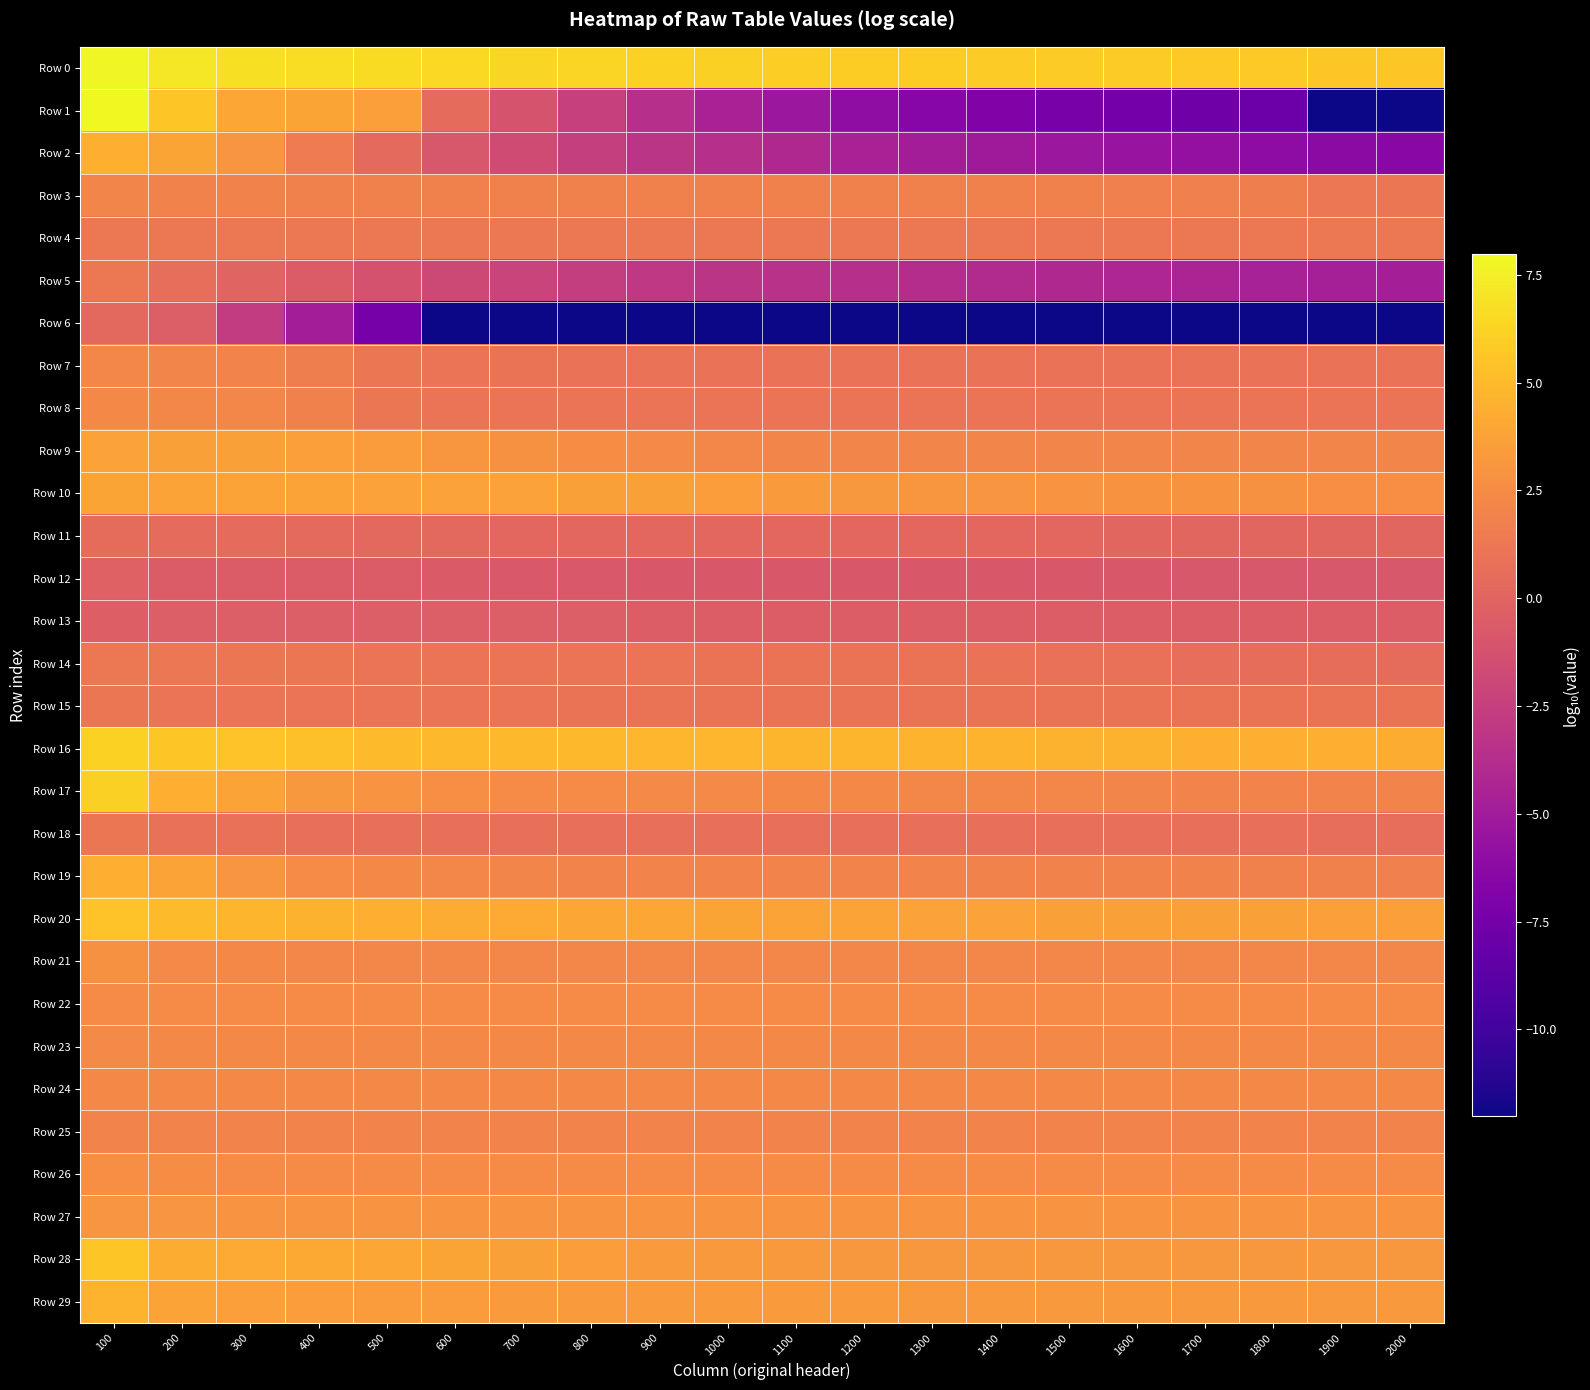

Reading left to right, transcribe all the data shown in this chart.

Row 0: 100=7.9	200=7.2	300=6.8	400=6.7	500=6.6	600=6.5	700=6.4	800=6.3	900=6.1	1000=6.0	1100=6.0	1200=5.9	1300=5.9	1400=5.8	1500=5.8	1600=5.8	1700=5.8	1800=5.8	1900=5.7	2000=5.7
Row 1: 100=8.0	200=5.7	300=4.0	400=3.9	500=3.5	600=0.4	700=-1.1	800=-2.4	900=-3.6	1000=-4.6	1100=-5.3	1200=-6.0	1300=-6.5	1400=-6.9	1500=-7.3	1600=-7.5	1700=-7.8	1800=-7.9	1900=-12.0	2000=-12.0
Row 2: 100=4.5	200=3.9	300=3.0	400=1.6	500=0.3	600=-0.9	700=-1.7	800=-2.5	900=-3.2	1000=-3.6	1100=-4.1	1200=-4.6	1300=-4.9	1400=-5.1	1500=-5.3	1600=-5.5	1700=-5.8	1800=-6.1	1900=-6.2	2000=-6.3
Row 3: 100=2.1	200=1.9	300=1.9	400=1.9	500=1.9	600=1.9	700=1.9	800=1.9	900=1.9	1000=1.9	1100=1.9	1200=1.8	1300=1.8	1400=1.8	1500=1.8	1600=1.8	1700=1.8	1800=1.7	1900=1.2	2000=1.1
Row 4: 100=1.3	200=1.3	300=1.3	400=1.3	500=1.3	600=1.3	700=1.3	800=1.3	900=1.3	1000=1.3	1100=1.3	1200=1.3	1300=1.3	1400=1.3	1500=1.3	1600=1.3	1700=1.3	1800=1.3	1900=1.3	2000=1.3
Row 5: 100=1.3	200=0.7	300=0.0	400=-0.6	500=-1.2	600=-1.8	700=-2.2	800=-2.6	900=-3.0	1000=-3.2	1100=-3.5	1200=-3.6	1300=-3.8	1400=-4.0	1500=-4.1	1600=-4.2	1700=-4.4	1800=-4.6	1900=-4.7	2000=-4.8
Row 6: 100=0.3	200=-0.4	300=-2.8	400=-4.8	500=-7.3	600=-12.0	700=-12.0	800=-12.0	900=-12.0	1000=-12.0	1100=-12.0	1200=-12.0	1300=-12.0	1400=-12.0	1500=-12.0	1600=-12.0	1700=-12.0	1800=-12.0	1900=-12.0	2000=-12.0
Row 7: 100=2.2	200=2.1	300=2.0	400=1.7	500=1.2	600=1.0	700=1.0	800=0.9	900=0.9	1000=0.9	1100=0.9	1200=0.9	1300=0.9	1400=0.9	1500=0.9	1600=0.9	1700=0.9	1800=0.9	1900=0.9	2000=0.9
Row 8: 100=2.3	200=2.2	300=2.2	400=1.9	500=1.1	600=1.1	700=1.1	800=1.1	900=1.1	1000=1.1	1100=1.1	1200=1.1	1300=1.1	1400=1.1	1500=1.1	1600=1.1	1700=1.1	1800=1.1	1900=1.1	2000=1.1
Row 9: 100=3.8	200=3.7	300=3.6	400=3.5	500=3.4	600=3.1	700=2.8	800=2.5	900=2.4	1000=2.1	1100=2.1	1200=2.1	1300=2.1	1400=2.1	1500=2.1	1600=2.1	1700=2.1	1800=2.1	1900=2.1	2000=2.1
Row 10: 100=3.9	200=3.8	300=3.8	400=3.8	500=3.7	600=3.7	700=3.7	800=3.7	900=3.6	1000=3.5	1100=3.3	1200=3.2	1300=3.1	1400=3.0	1500=2.9	1600=2.9	1700=2.8	1800=2.8	1900=2.7	2000=2.7
Row 11: 100=0.5	200=0.5	300=0.4	400=0.4	500=0.3	600=0.3	700=0.2	800=0.2	900=0.2	1000=0.2	1100=0.2	1200=0.2	1300=0.2	1400=0.2	1500=0.2	1600=0.2	1700=0.2	1800=0.1	1900=0.1	2000=0.1
Row 12: 100=-0.2	200=-0.5	300=-0.5	400=-0.5	500=-0.6	600=-0.6	700=-0.7	800=-0.7	900=-0.8	1000=-0.8	1100=-0.8	1200=-0.8	1300=-0.8	1400=-0.8	1500=-0.8	1600=-0.8	1700=-0.9	1800=-0.9	1900=-0.9	2000=-0.9
Row 13: 100=-0.3	200=-0.4	300=-0.4	400=-0.4	500=-0.4	600=-0.4	700=-0.4	800=-0.4	900=-0.5	1000=-0.5	1100=-0.5	1200=-0.5	1300=-0.5	1400=-0.5	1500=-0.5	1600=-0.5	1700=-0.5	1800=-0.5	1900=-0.5	2000=-0.5
Row 14: 100=1.3	200=1.2	300=1.1	400=1.1	500=1.1	600=1.1	700=1.1	800=1.0	900=1.0	1000=1.0	1100=1.0	1200=1.0	1300=1.0	1400=0.9	1500=0.8	1600=0.8	1700=0.7	1800=0.6	1900=0.6	2000=0.5
Row 15: 100=1.1	200=1.1	300=1.1	400=1.1	500=1.1	600=1.1	700=1.1	800=1.0	900=1.0	1000=1.0	1100=1.0	1200=1.0	1300=1.0	1400=1.0	1500=1.0	1600=1.0	1700=1.0	1800=1.0	1900=1.0	2000=1.0
Row 16: 100=6.1	200=5.7	300=5.5	400=5.3	500=5.1	600=5.0	700=4.9	800=4.9	900=4.8	1000=4.8	1100=4.7	1200=4.7	1300=4.7	1400=4.6	1500=4.6	1600=4.6	1700=4.5	1800=4.5	1900=4.5	2000=4.4
Row 17: 100=6.1	200=4.4	300=3.8	400=3.2	500=2.9	600=2.6	700=2.5	800=2.5	900=2.4	1000=2.4	1100=2.3	1200=2.3	1300=2.3	1400=2.2	1500=2.2	1600=2.1	1700=2.0	1800=2.0	1900=2.0	2000=2.0
Row 18: 100=1.2	200=0.9	300=0.8	400=0.8	500=0.8	600=0.8	700=0.8	800=0.8	900=0.8	1000=0.8	1100=0.8	1200=0.8	1300=0.8	1400=0.8	1500=0.7	1600=0.7	1700=0.7	1800=0.7	1900=0.7	2000=0.7
Row 19: 100=4.4	200=3.8	300=3.0	400=2.4	500=2.3	600=2.2	700=2.1	800=2.0	900=2.0	1000=2.0	1100=2.0	1200=2.0	1300=2.0	1400=1.9	1500=1.9	1600=1.9	1700=1.9	1800=1.9	1900=1.9	2000=1.8
Row 20: 100=5.4	200=5.1	300=4.8	400=4.6	500=4.4	600=4.3	700=4.2	800=4.1	900=4.0	1000=3.9	1100=3.8	1200=3.8	1300=3.8	1400=3.7	1500=3.7	1600=3.7	1700=3.6	1800=3.6	1900=3.6	2000=3.6
Row 21: 100=2.7	200=2.4	300=2.4	400=2.2	500=2.2	600=2.2	700=2.2	800=2.2	900=2.2	1000=2.2	1100=2.2	1200=2.2	1300=2.2	1400=2.2	1500=2.2	1600=2.2	1700=2.2	1800=2.2	1900=2.2	2000=2.2
Row 22: 100=2.5	200=2.5	300=2.5	400=2.5	500=2.5	600=2.5	700=2.5	800=2.5	900=2.5	1000=2.5	1100=2.5	1200=2.5	1300=2.5	1400=2.5	1500=2.5	1600=2.5	1700=2.5	1800=2.5	1900=2.5	2000=2.5
Row 23: 100=2.4	200=2.4	300=2.4	400=2.3	500=2.3	600=2.3	700=2.3	800=2.3	900=2.3	1000=2.3	1100=2.3	1200=2.3	1300=2.3	1400=2.3	1500=2.3	1600=2.3	1700=2.3	1800=2.3	1900=2.3	2000=2.3
Row 24: 100=2.3	200=2.3	300=2.3	400=2.3	500=2.3	600=2.3	700=2.3	800=2.3	900=2.3	1000=2.3	1100=2.3	1200=2.3	1300=2.3	1400=2.3	1500=2.3	1600=2.3	1700=2.3	1800=2.3	1900=2.3	2000=2.3
Row 25: 100=2.0	200=2.0	300=2.0	400=2.0	500=2.0	600=2.0	700=2.0	800=2.0	900=2.0	1000=2.0	1100=2.0	1200=2.0	1300=2.0	1400=2.0	1500=2.0	1600=2.0	1700=2.0	1800=2.0	1900=2.0	2000=2.0
Row 26: 100=2.7	200=2.5	300=2.5	400=2.5	500=2.5	600=2.5	700=2.5	800=2.5	900=2.5	1000=2.5	1100=2.5	1200=2.5	1300=2.5	1400=2.5	1500=2.5	1600=2.5	1700=2.5	1800=2.5	1900=2.5	2000=2.5
Row 27: 100=3.0	200=3.0	300=2.9	400=2.9	500=2.9	600=2.9	700=2.9	800=2.9	900=2.9	1000=2.9	1100=2.9	1200=2.9	1300=2.9	1400=2.9	1500=2.9	1600=2.9	1700=2.9	1800=2.9	1900=2.9	2000=2.9
Row 28: 100=5.6	200=4.4	300=4.2	400=4.1	500=4.0	600=3.9	700=3.7	800=3.5	900=3.3	1000=3.3	1100=3.2	1200=3.2	1300=3.2	1400=3.2	1500=3.2	1600=3.2	1700=3.2	1800=3.2	1900=3.2	2000=3.2
Row 29: 100=4.7	200=3.8	300=3.6	400=3.5	500=3.4	600=3.4	700=3.4	800=3.3	900=3.3	1000=3.3	1100=3.3	1200=3.3	1300=3.3	1400=3.3	1500=3.3	1600=3.3	1700=3.3	1800=3.3	1900=3.3	2000=3.3